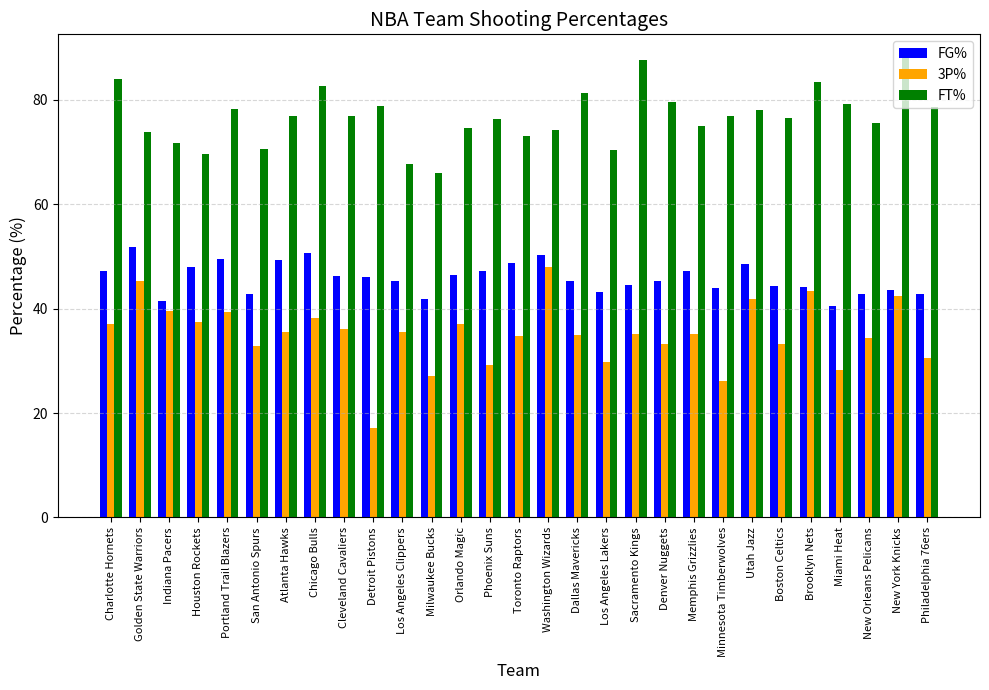

What is the label of the 17th bar from the right?

Orlando Magic